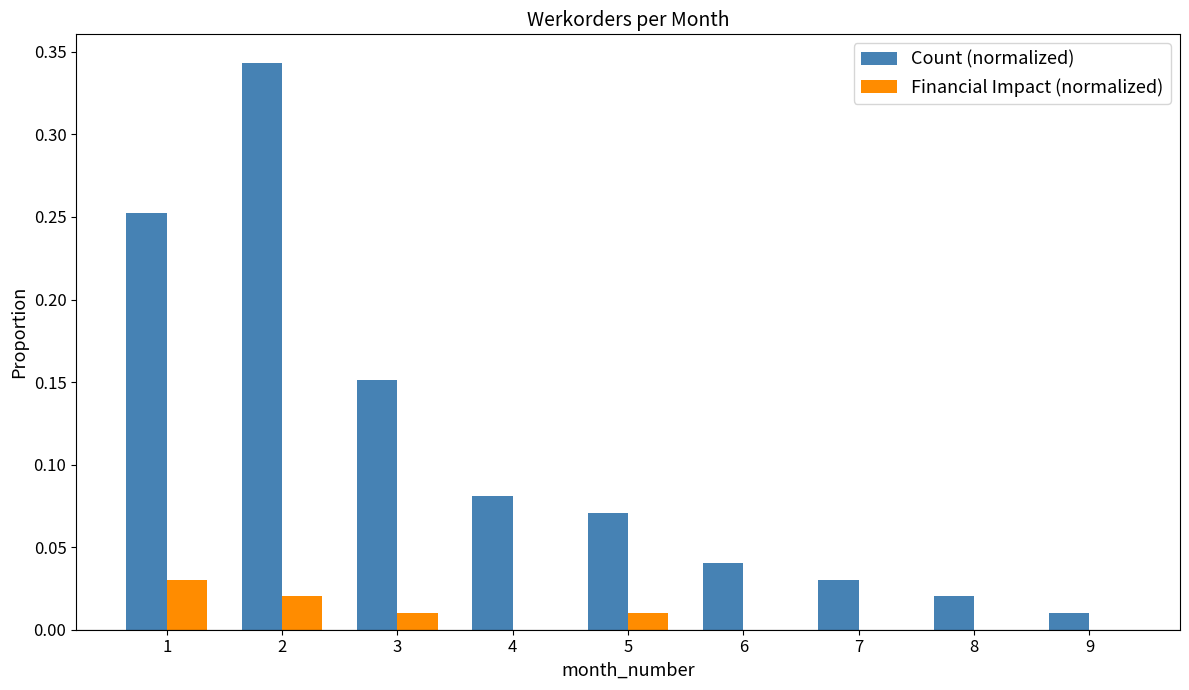

Which series has the widest spread of values?

Count (normalized)